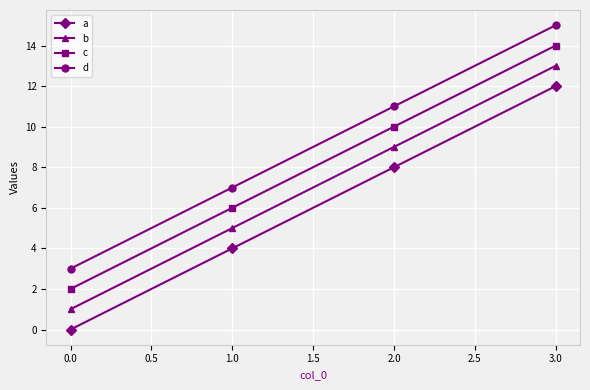

True or false: d and c cross at least once.

False